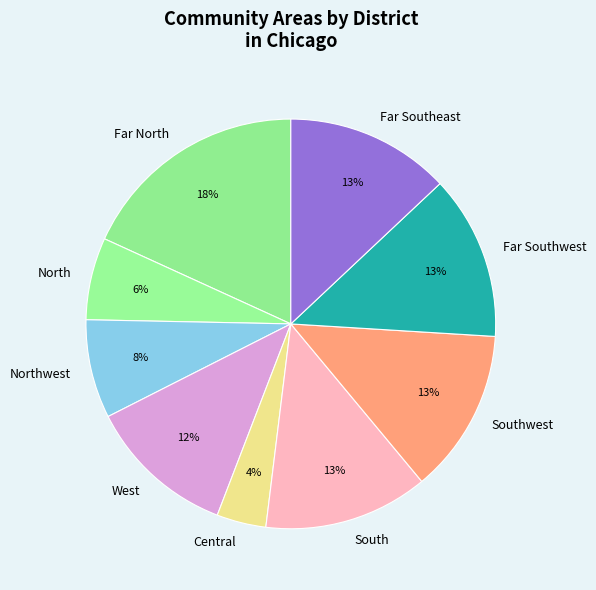

Which has a higher value, Northwest or North?

Northwest